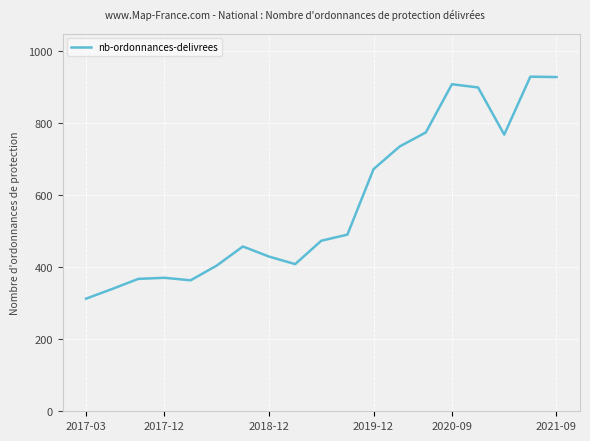

What is the greatest value displayed?

930